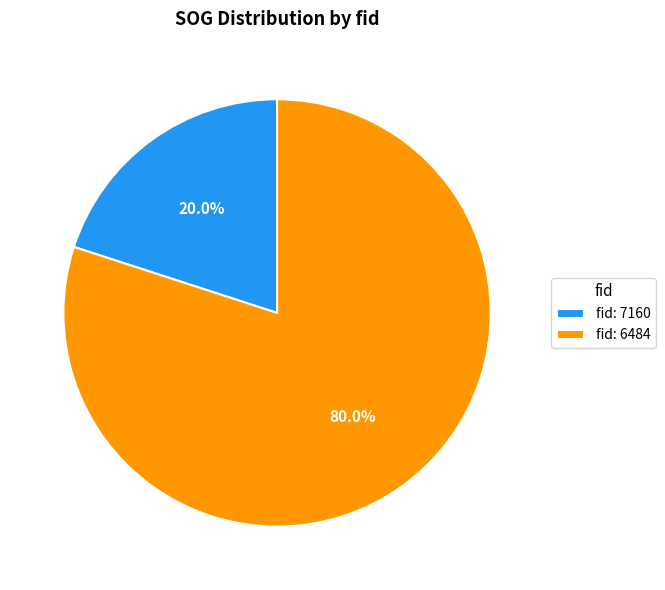

Is there a majority slice in this chart?

Yes